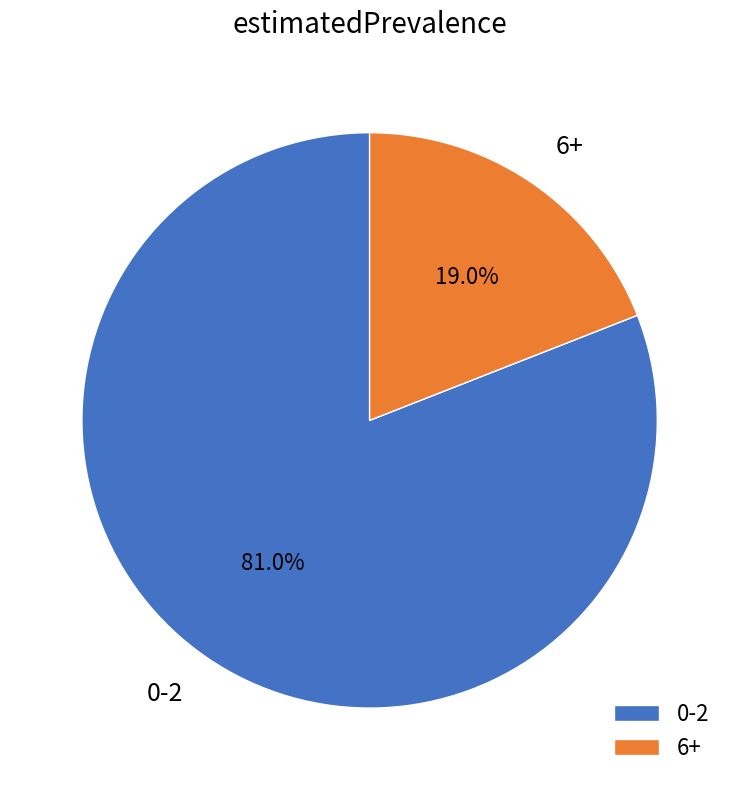

What portion of the pie excludes 0-2?

19.0%